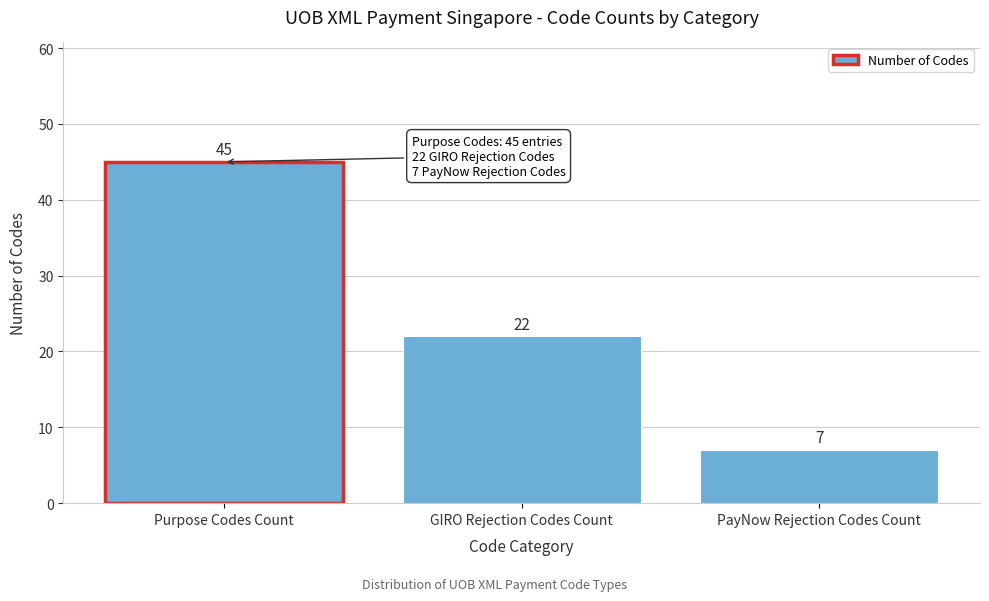

Reading right to left, list all the values displayed in this chart.

7	22	45